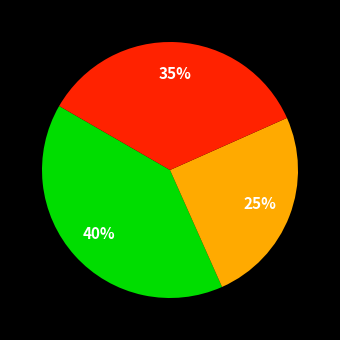

How many slices are in this pie chart?

3